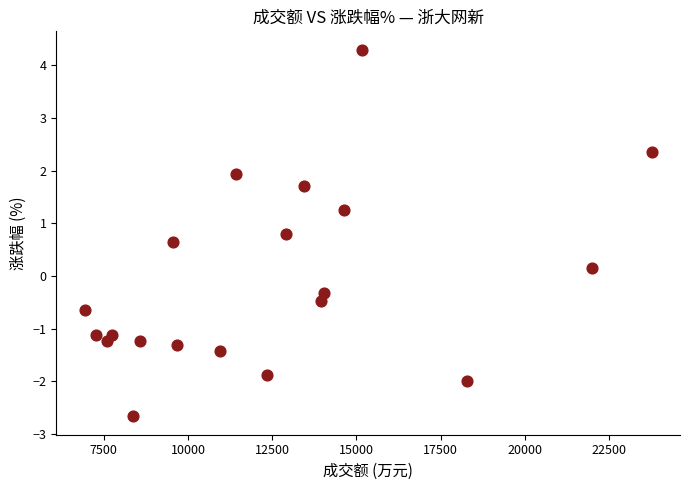

What is the range of X values (max minus min)?

16823.0